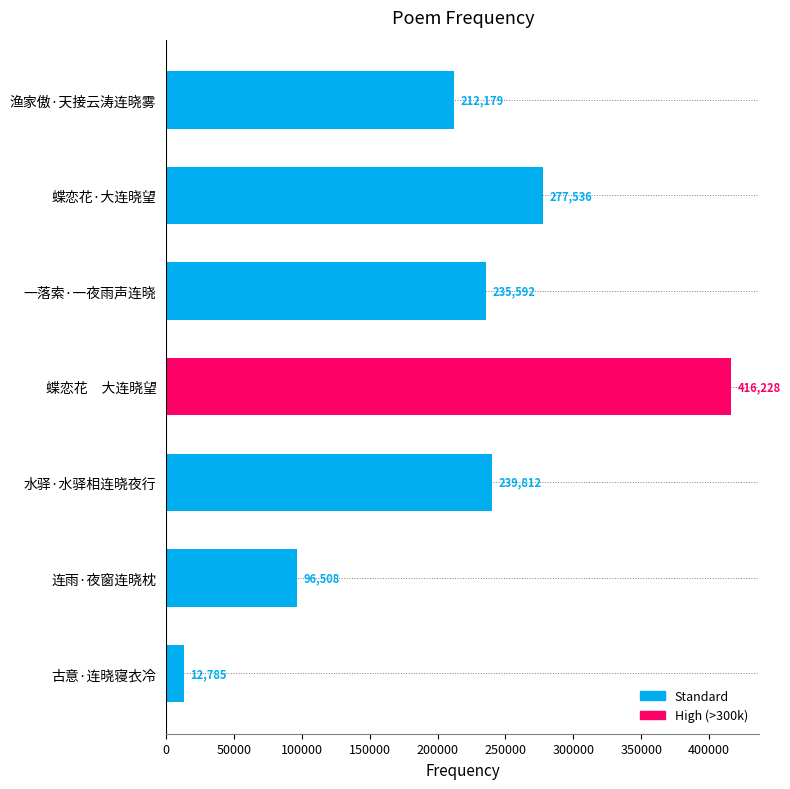

What is the maximum value shown in the chart?

416228